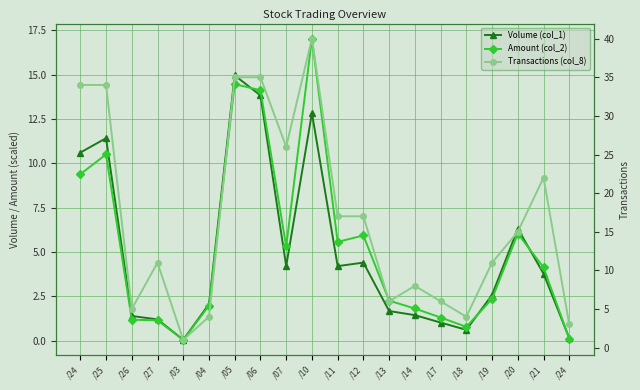

What are all the series names shown in the legend?

Volume (col_1), Amount (col_2), Transactions (col_8)